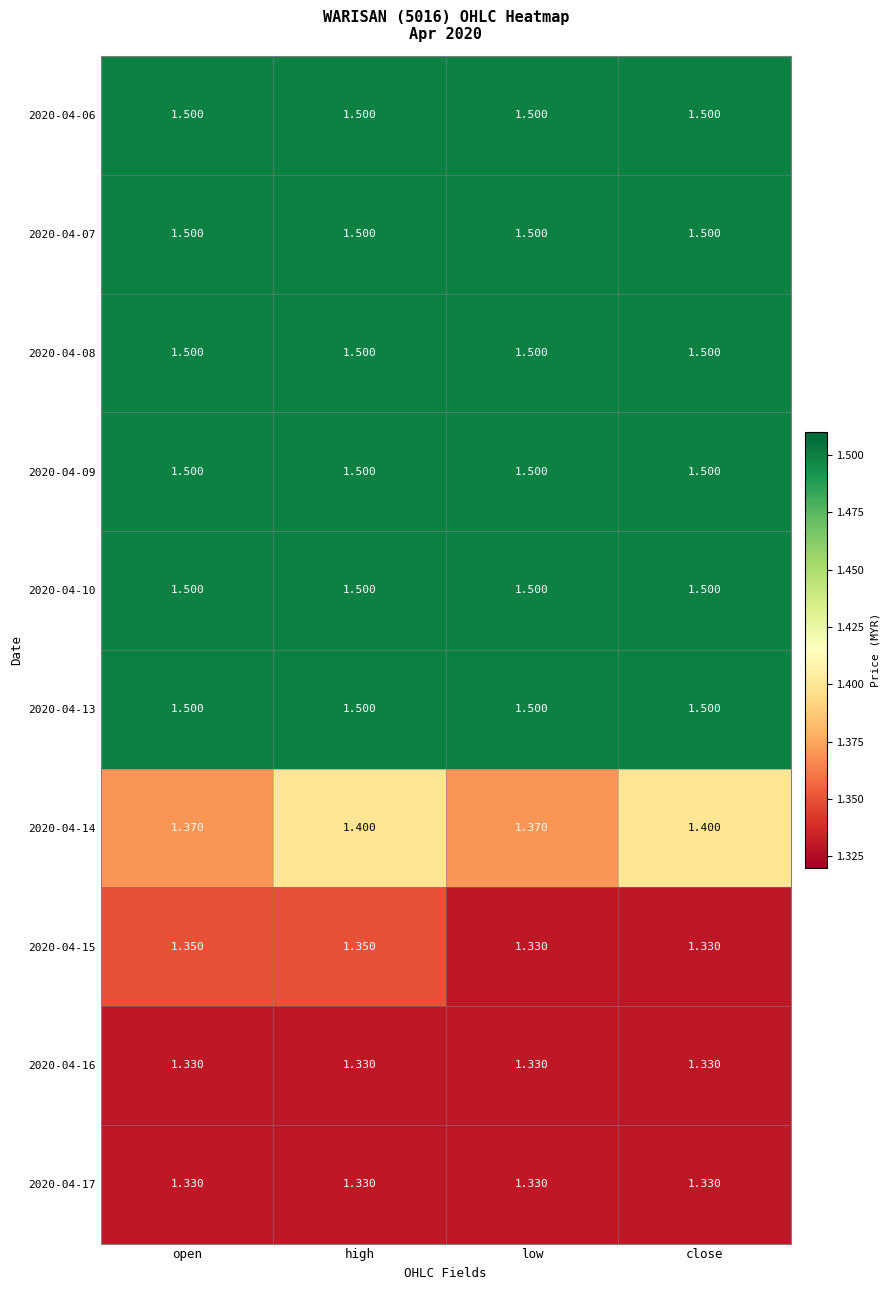

At which category is the sum across all series the highest?

high